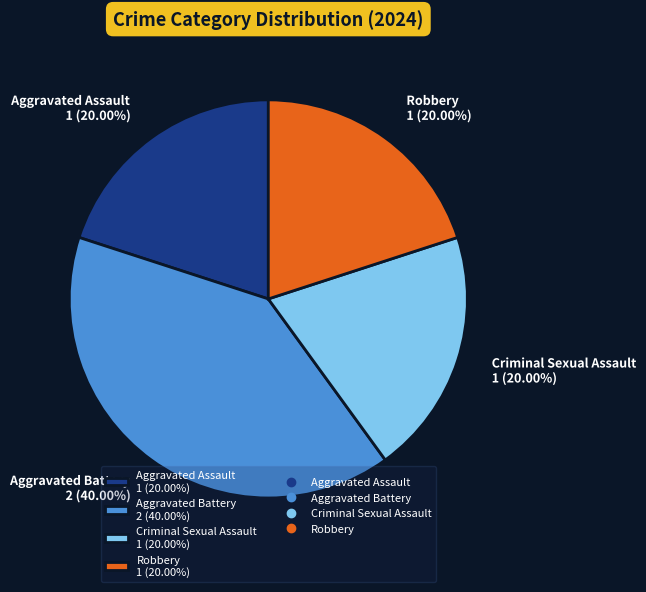

Approximately how many times larger is the value at Criminal Sexual Assault 1 (20.00%) compared to Robbery 1 (20.00%)?

1.0